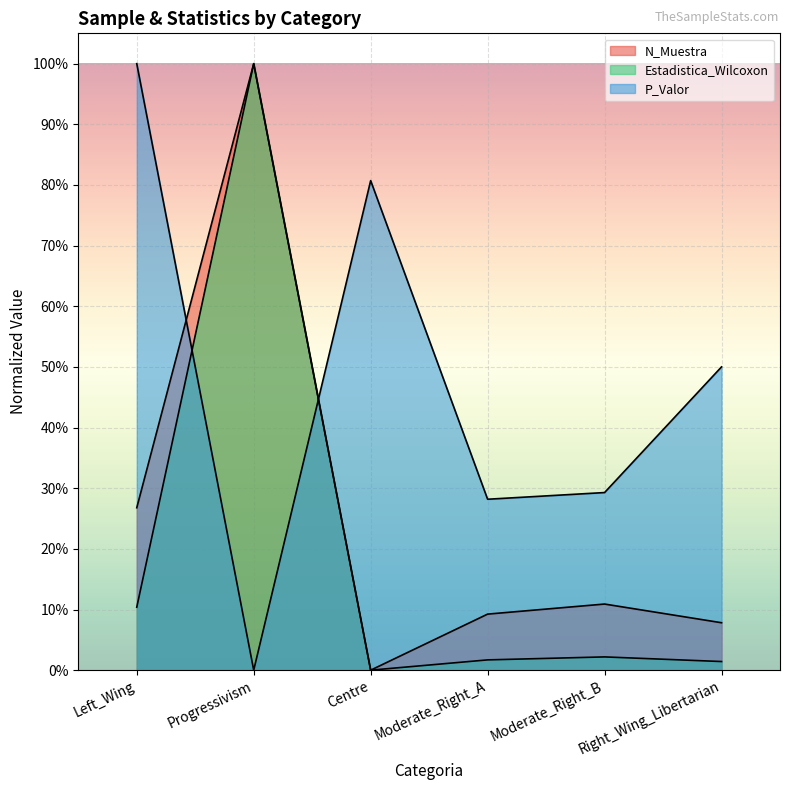

What are all the series names shown in the legend?

N_Muestra, Estadistica_Wilcoxon, P_Valor